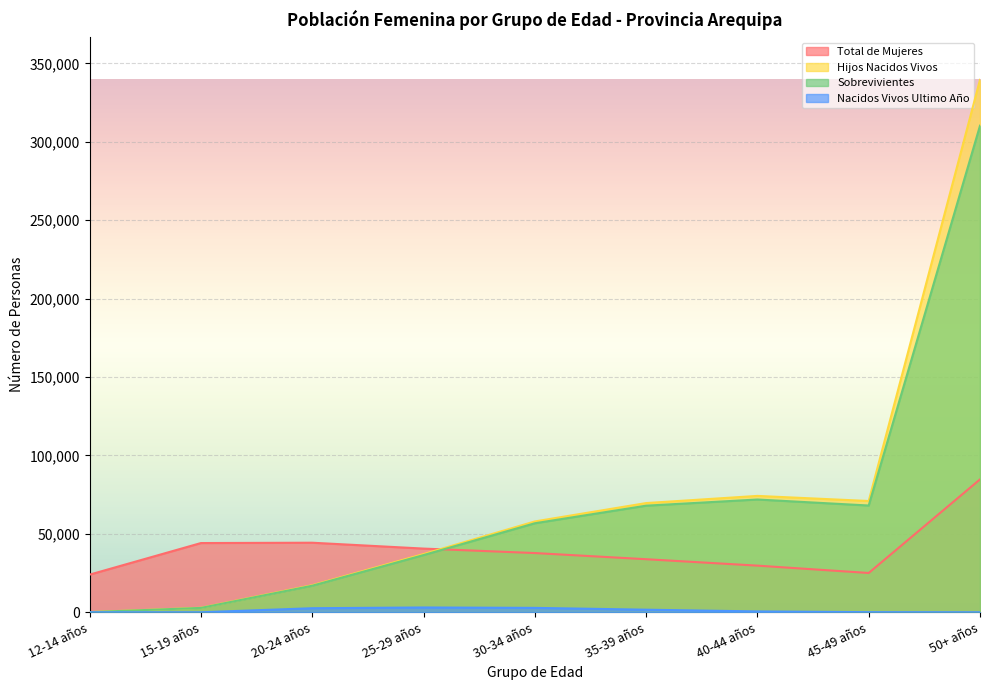

What are all the series names shown in the legend?

Total de Mujeres, Hijos Nacidos Vivos, Sobrevivientes, Nacidos Vivos Ultimo Año